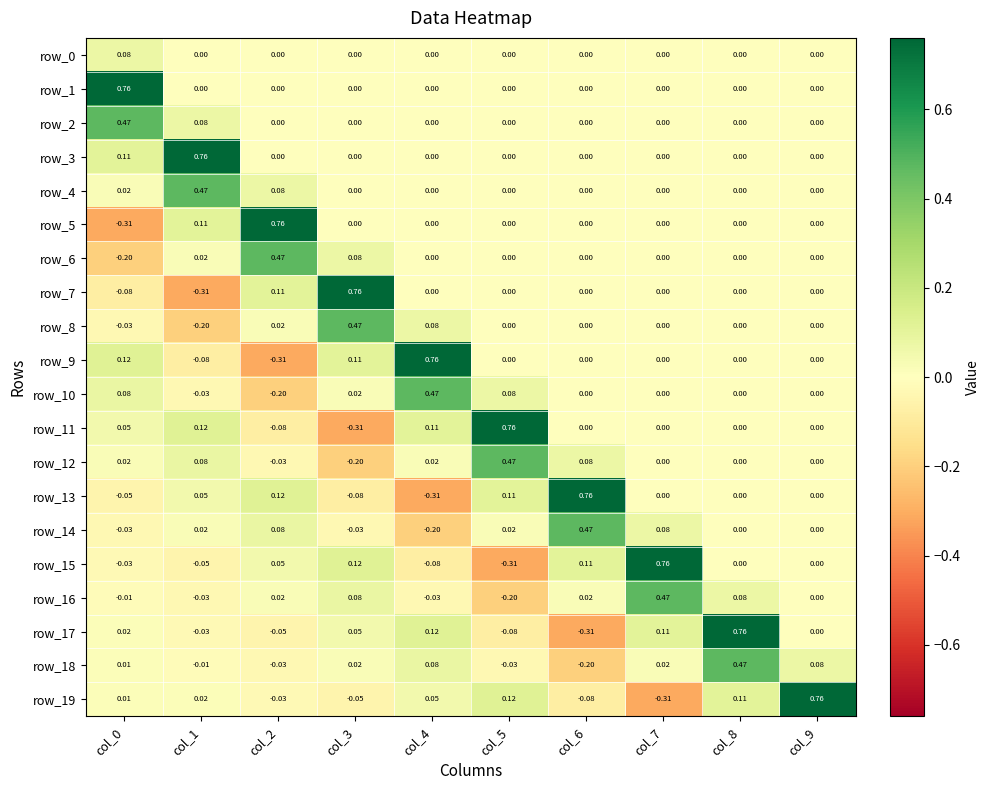

What is the spread (max minus min) of values at col_7?

1.1